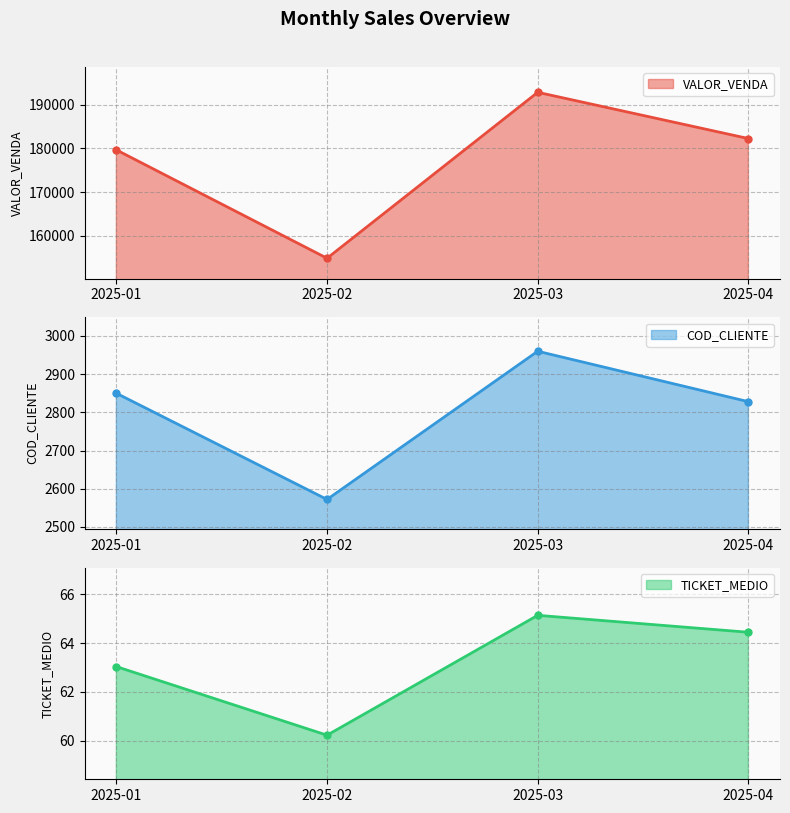

At how many categories does at least one series exceed 134209?

4